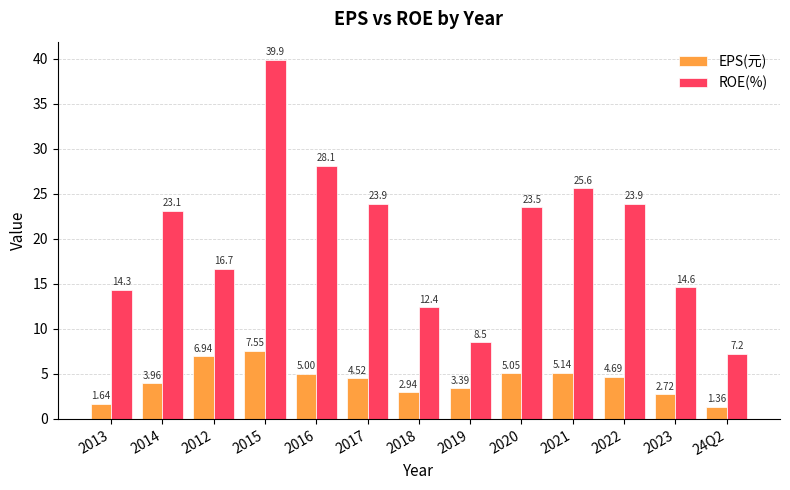

List the series in order of their overall mean, lowest first.

EPS(元), ROE(%)